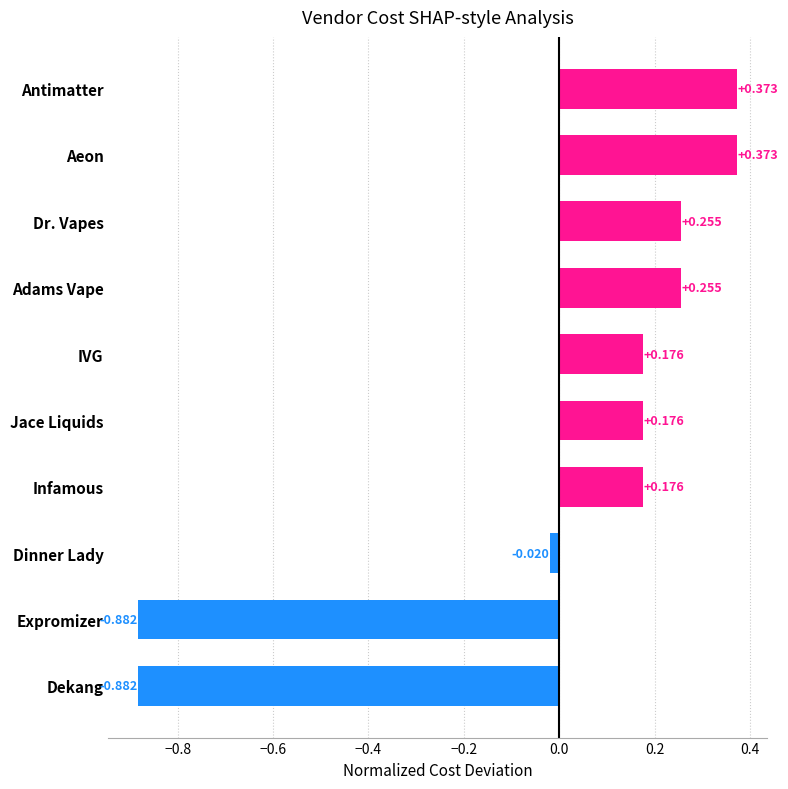

At which label is the value closest to 0?

Dinner Lady